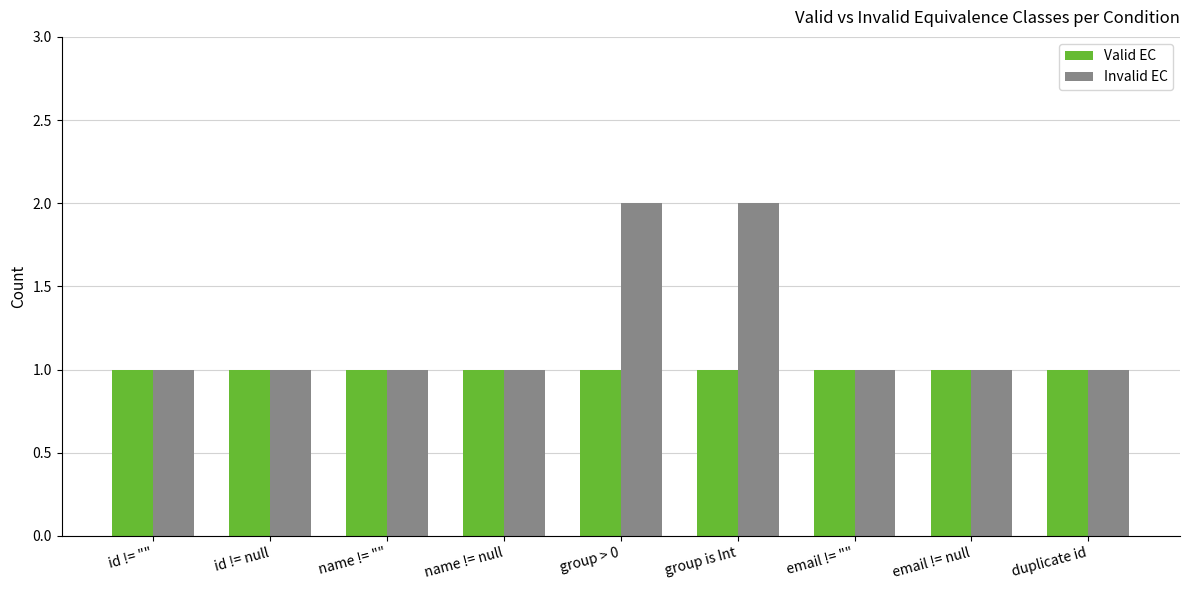

The value of Invalid EC at duplicate id is 0. True or false?

False